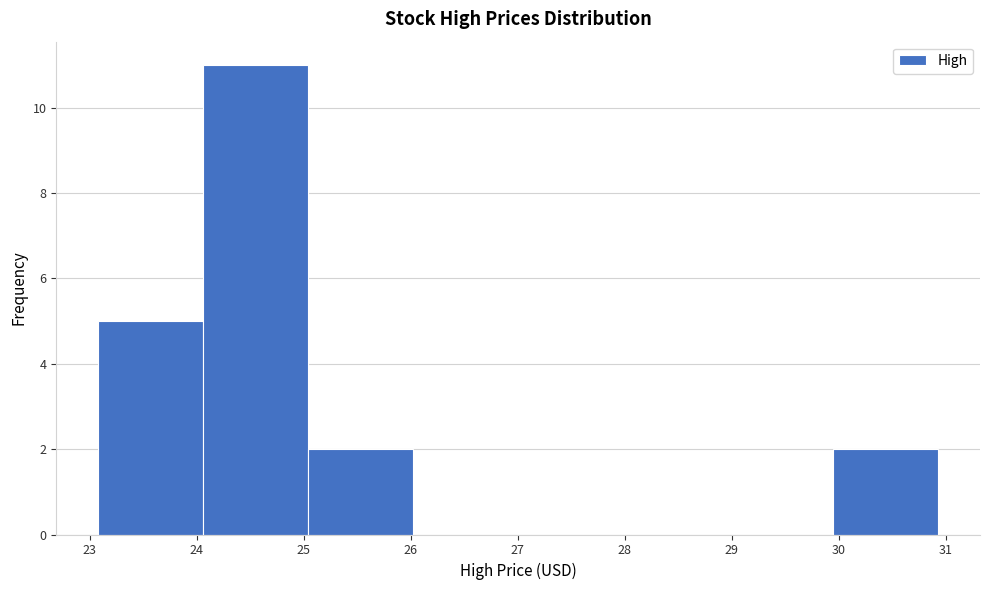

How tall is the bar that spans 23.1 to 24.1 on the x-axis? Neither the bar edges nor the heights are printed on the chart, so give them approximately, as read against the axes.

5